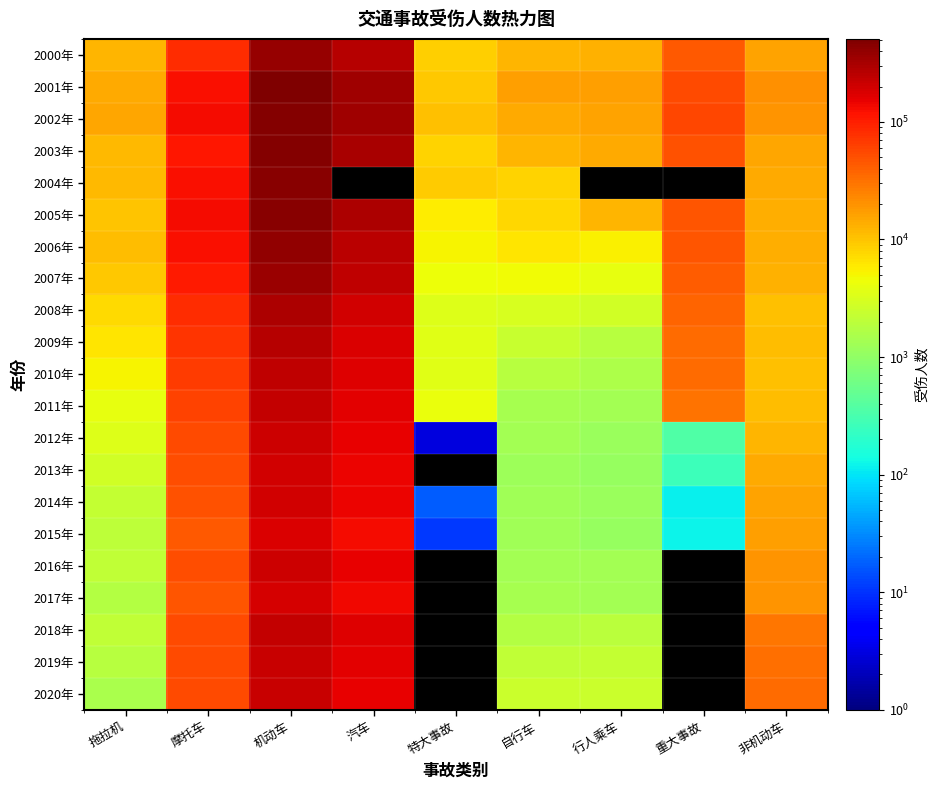

How many data points does each series have?

9